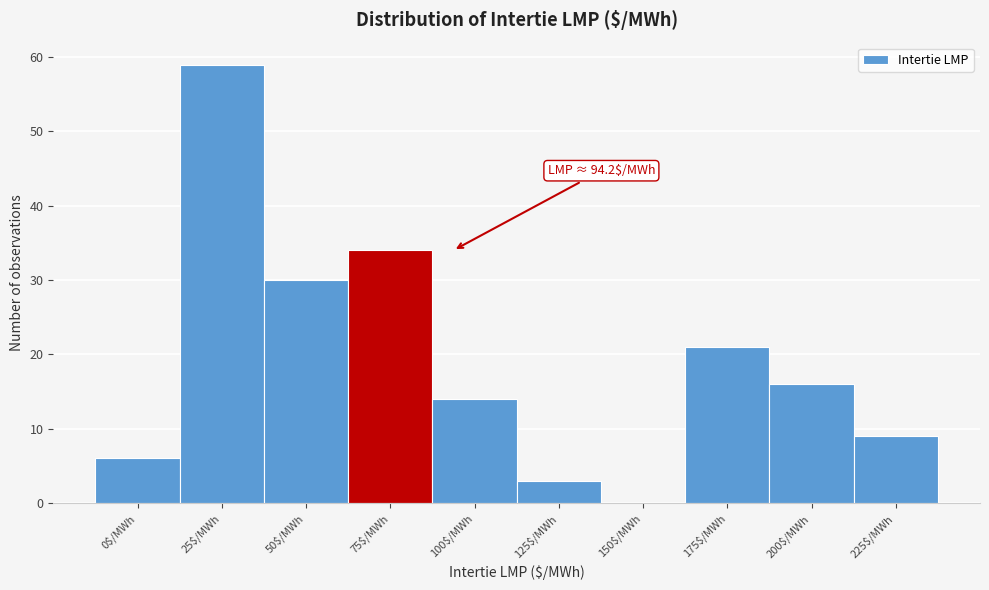

What is the maximum value shown in the chart?

59